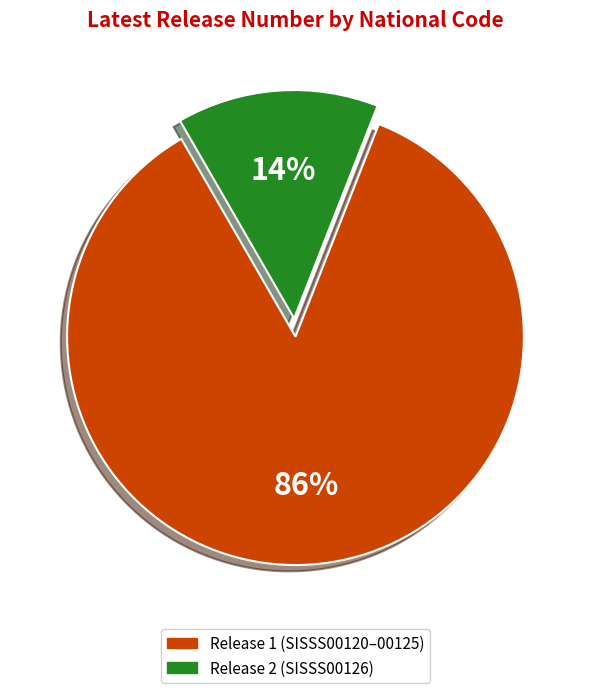

Is there a majority slice in this chart?

Yes